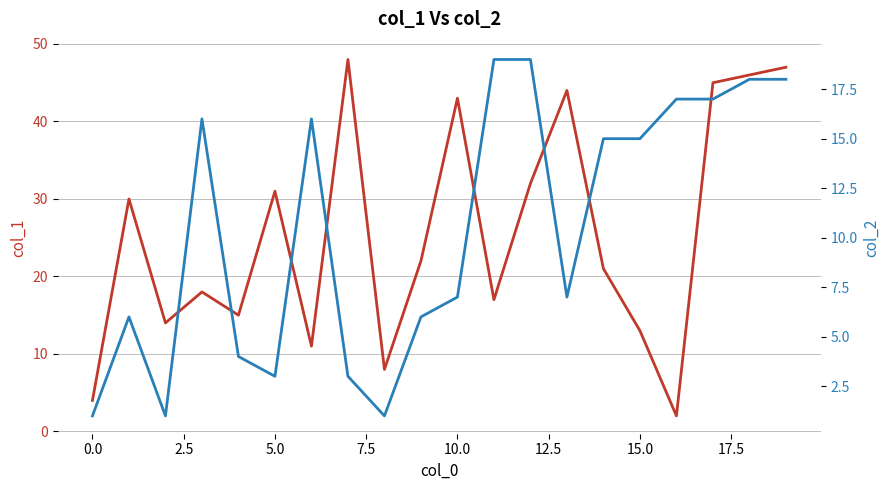

What is the label of the 13th point from the left?

12